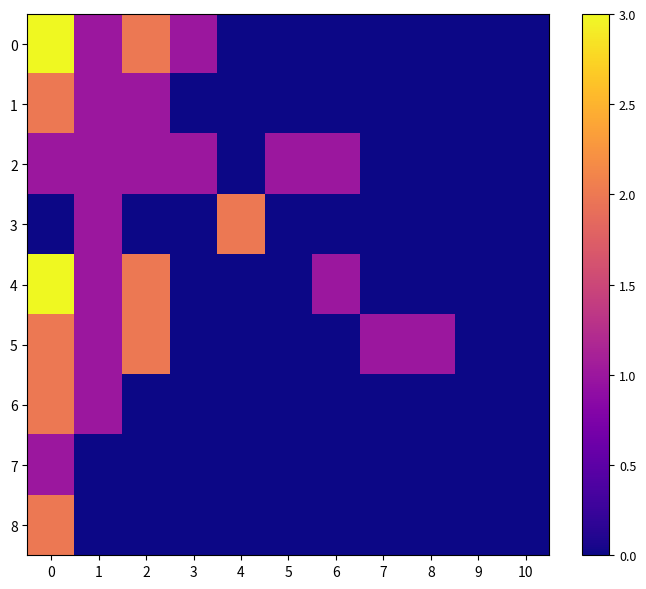

Which series changed the most between 4 and 9?

3